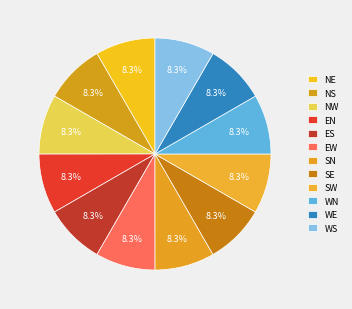

Count the number of slices in the pie.

12